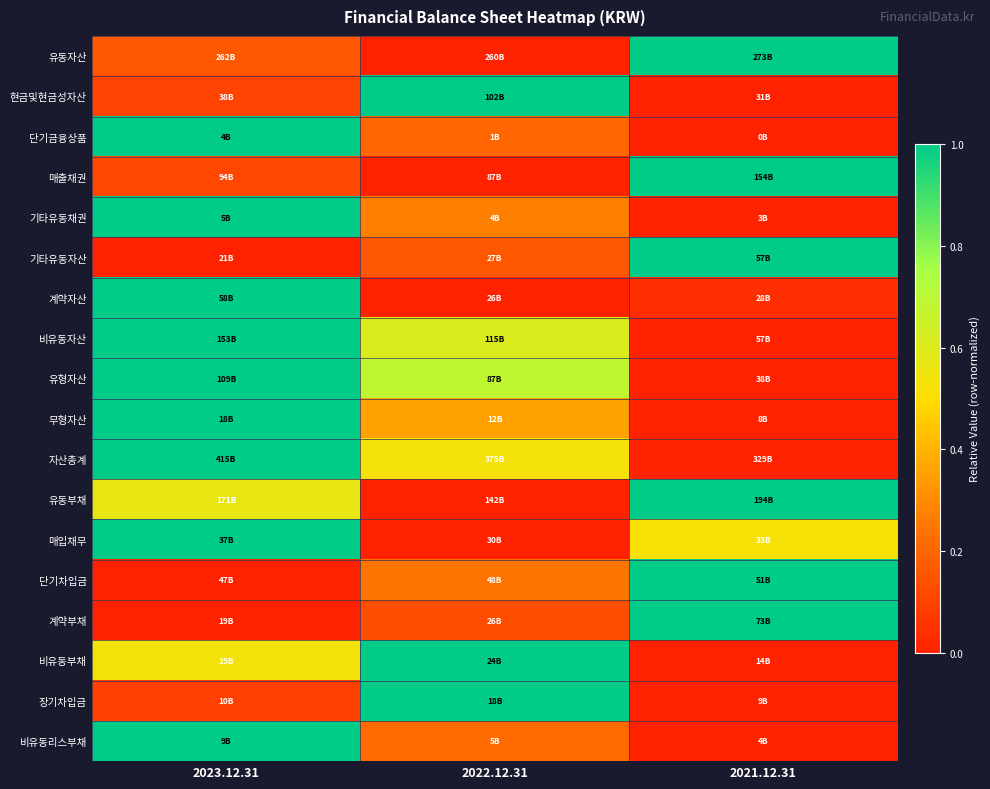

What is the maximum value shown in the chart?

1.0